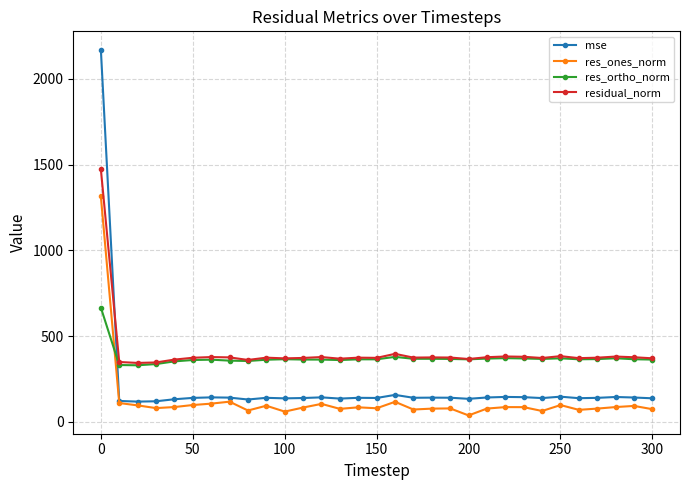

Which series has the largest total across all categories?

residual_norm